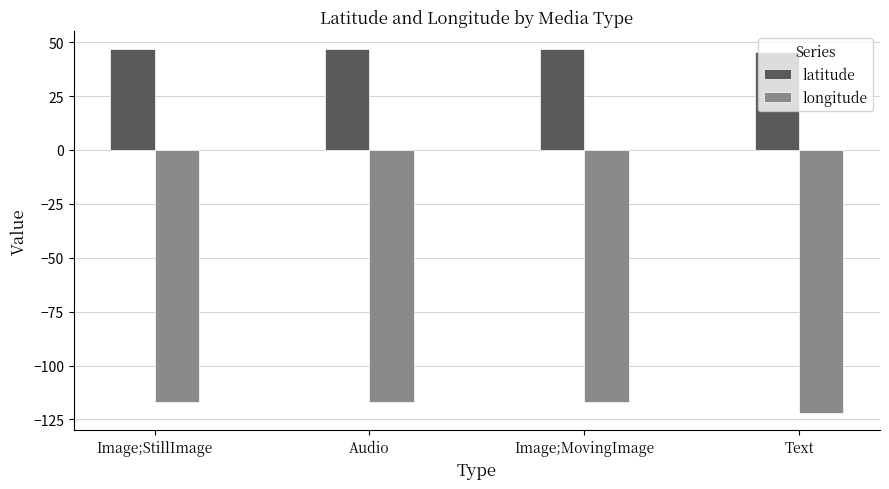

Is the value of longitude at Audio greater than the value of latitude at Text?

No